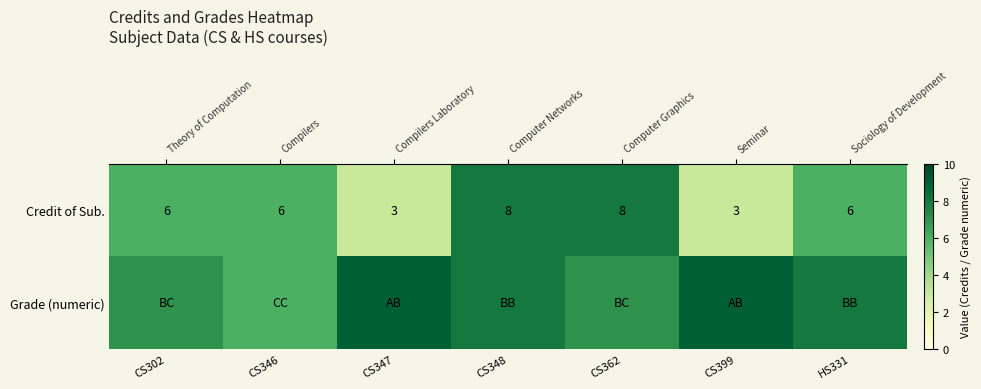

Where does the row_0 series first go above 6?

CS348